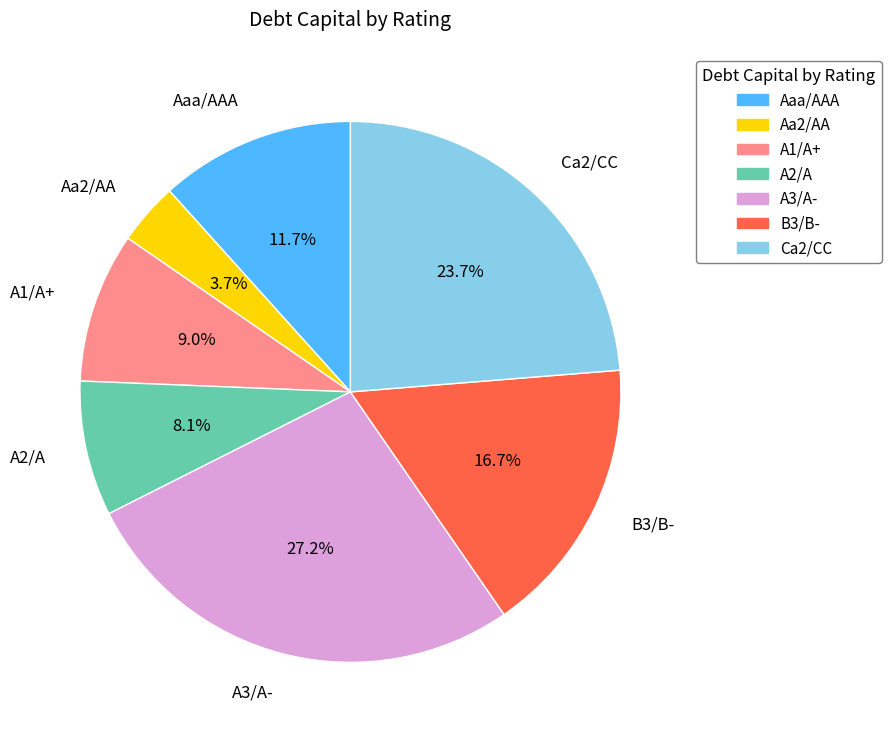

How much of the chart is everything except A1/A+?

91.0%